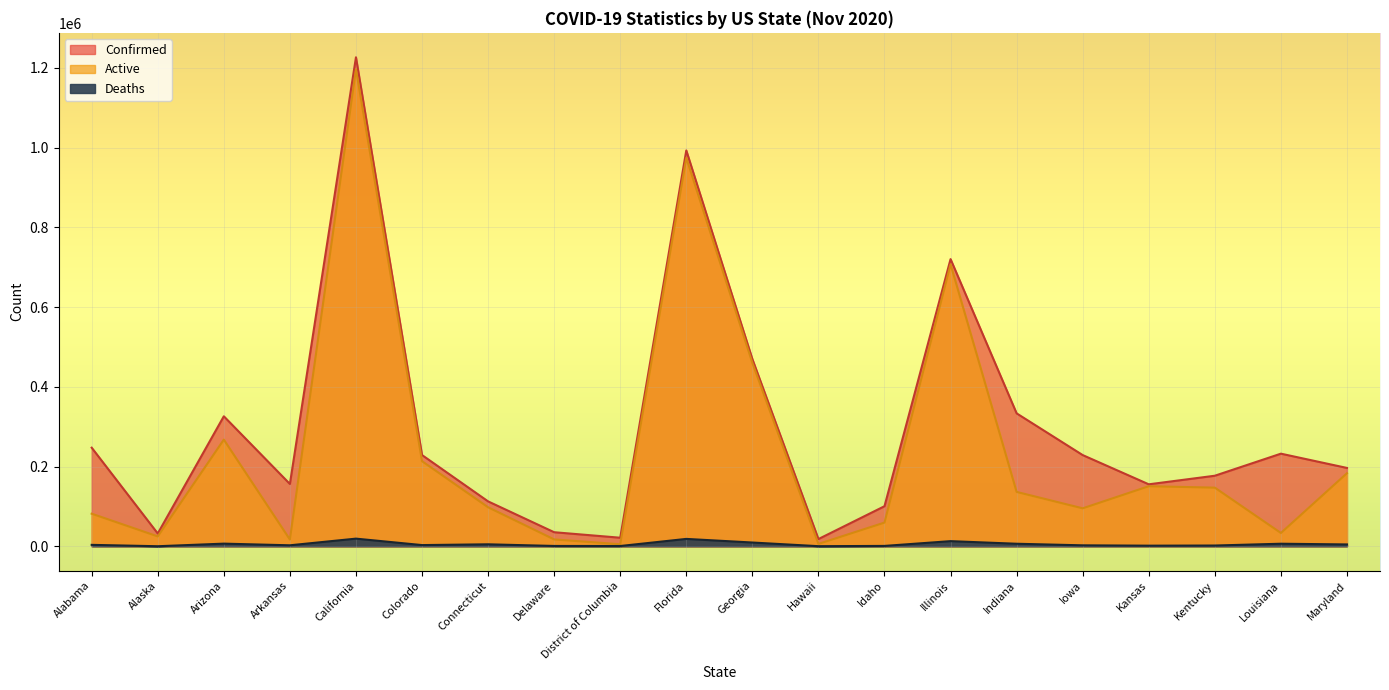

Which label corresponds to the largest value in the chart?

California